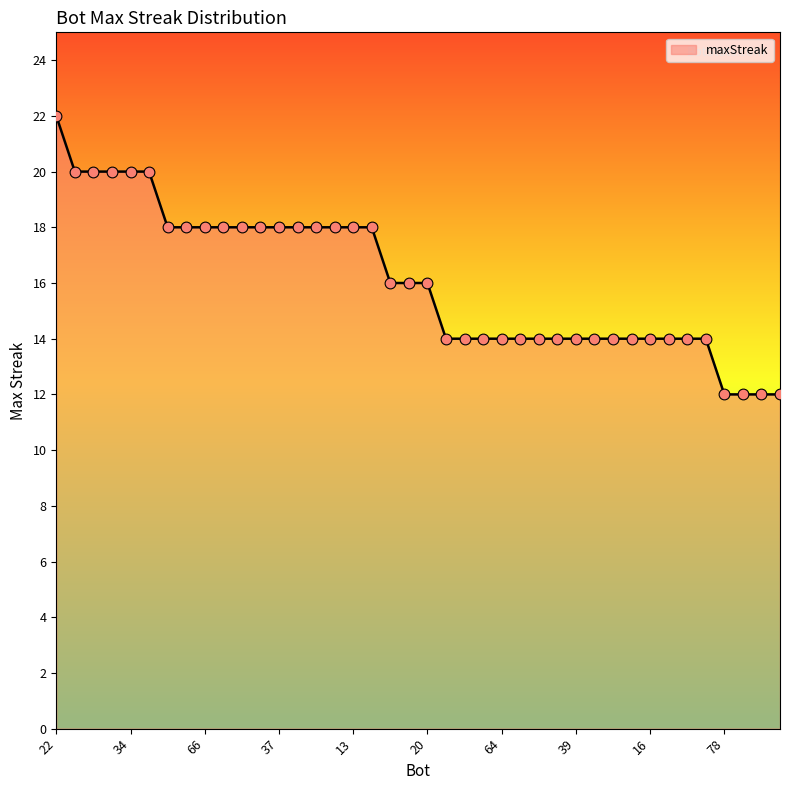

What is the difference between the maximum and minimum values?

10